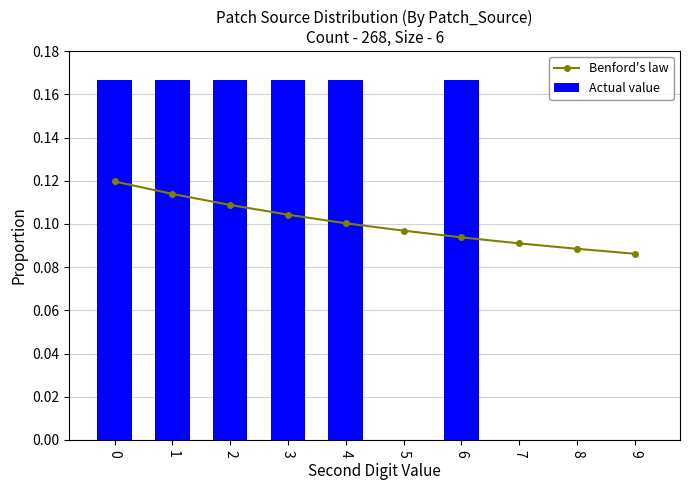

Which series has the widest spread of values?

Actual value